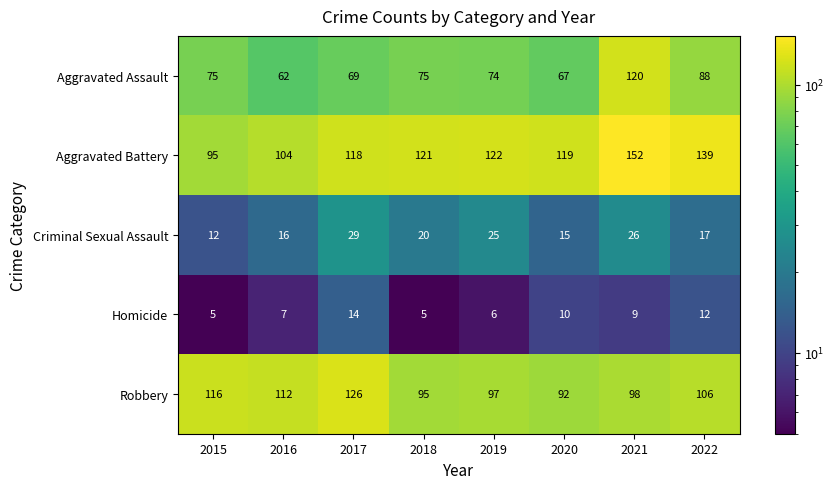

Which series has the widest spread of values?

Aggravated Assault